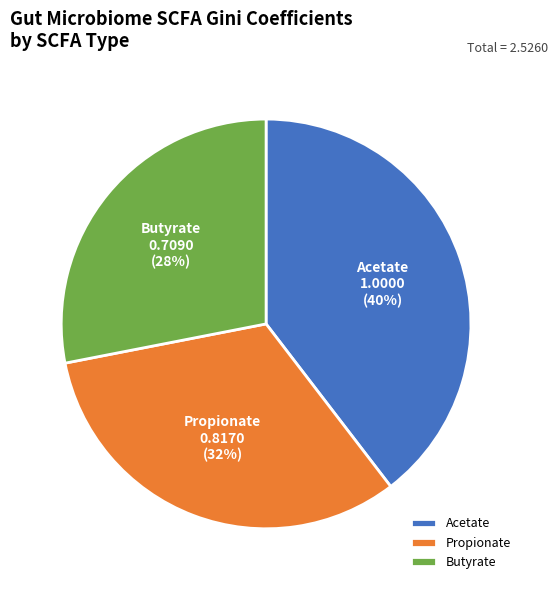

Is Propionate the majority of the pie?

No